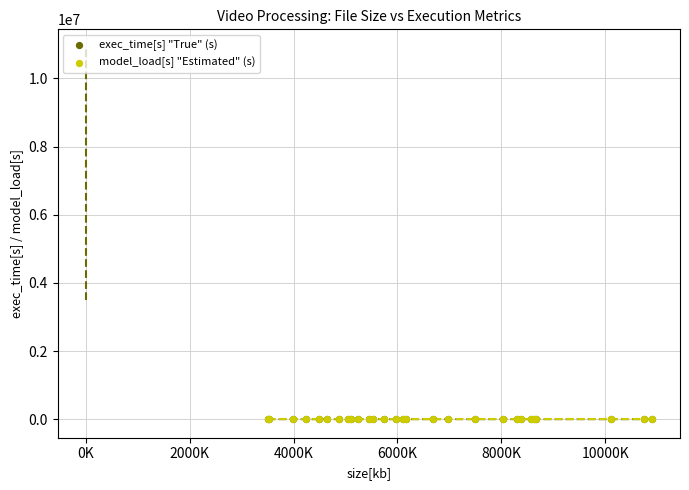

What are all the series names shown in the legend?

exec_time[s] "True" (s), model_load[s] "Estimated" (s)